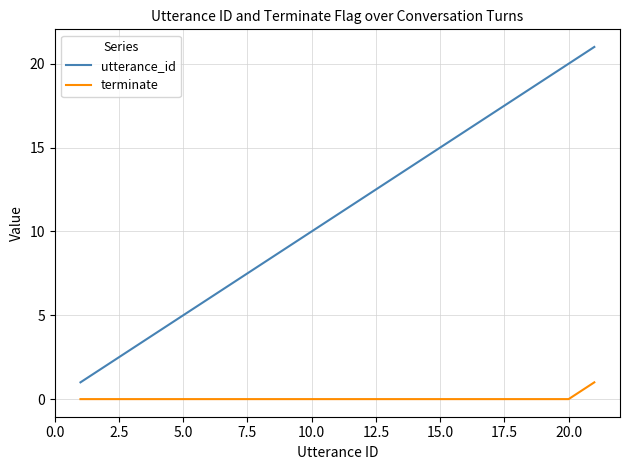

Which series has the widest spread of values?

utterance_id